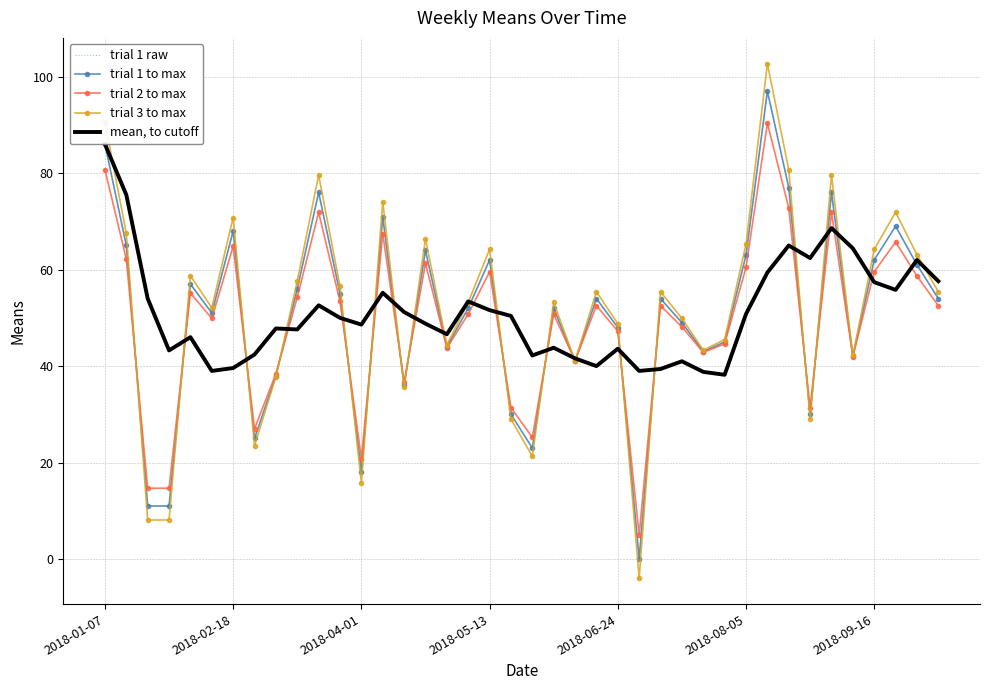

How many lines are shown in the chart?

5